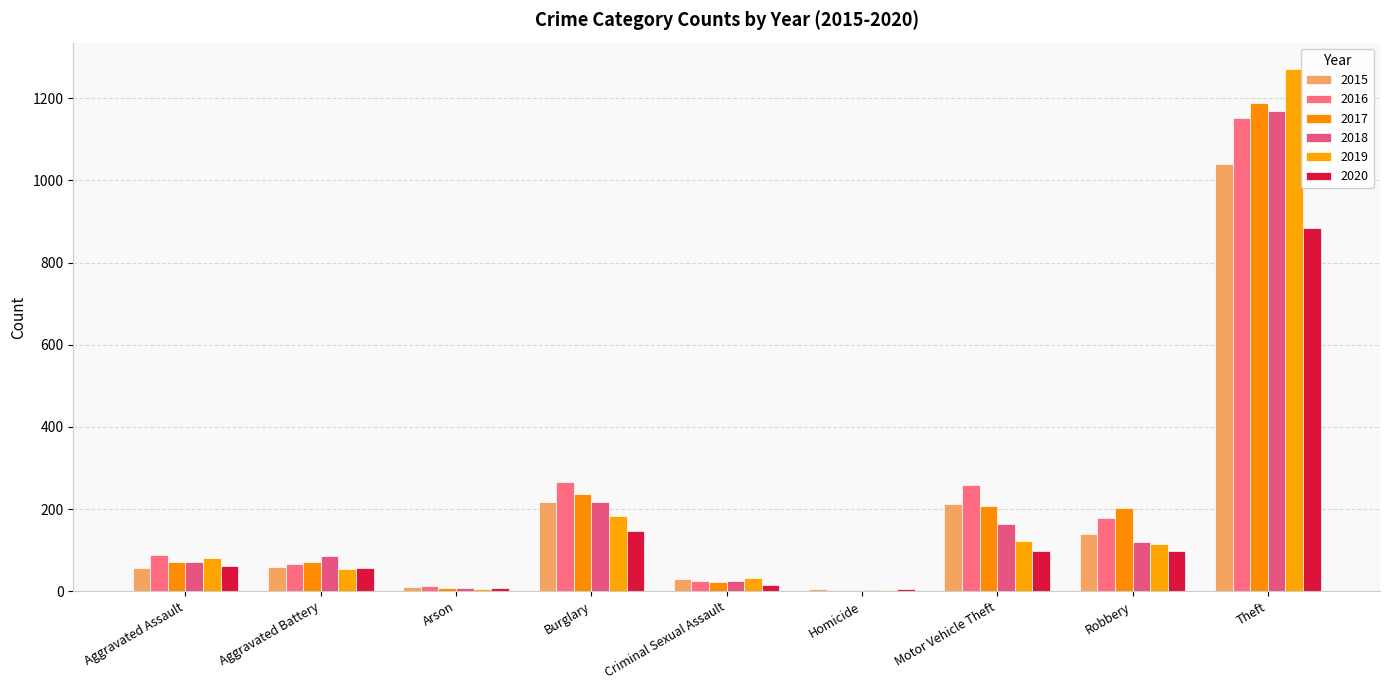

List the series in order of their peak value, lowest first.

2020, 2015, 2016, 2018, 2017, 2019